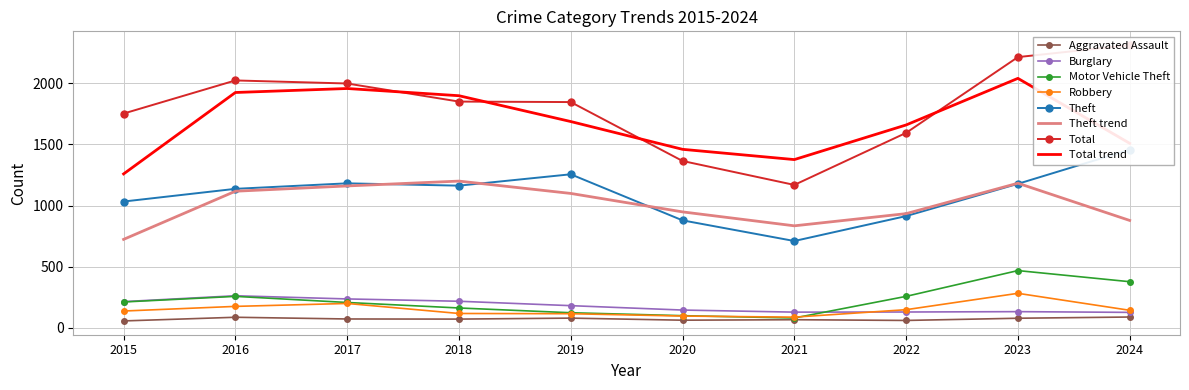

Is it true that Theft equals 1457 at 2024?

True